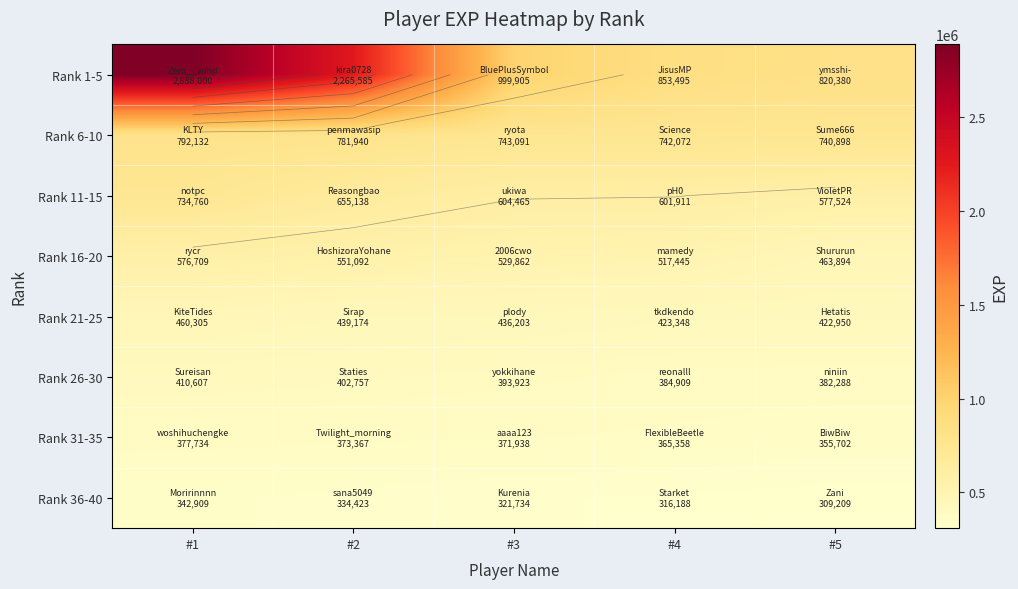

How many Rank 36-40 values are between 316188 and 334423?

3